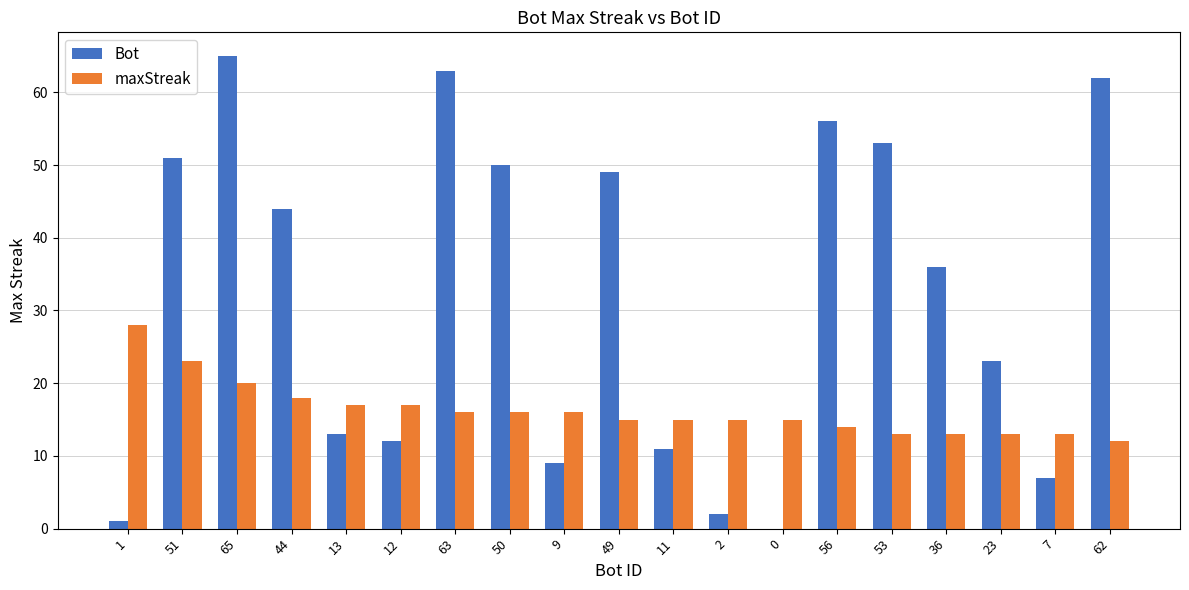

Reading left to right, extract all data points from this chart.

Bot: 1	51	65	44	13	12	63	50	9	49	11	2	0	56	53	36	23	7	62
maxStreak: 28	23	20	18	17	17	16	16	16	15	15	15	15	14	13	13	13	13	12